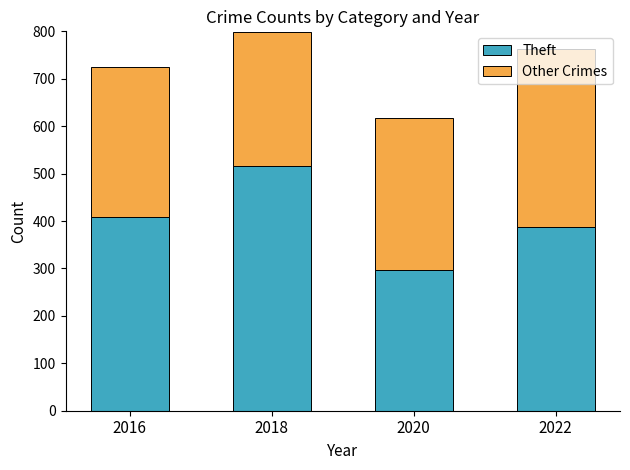

Which category has the highest value in the Theft series?

2018